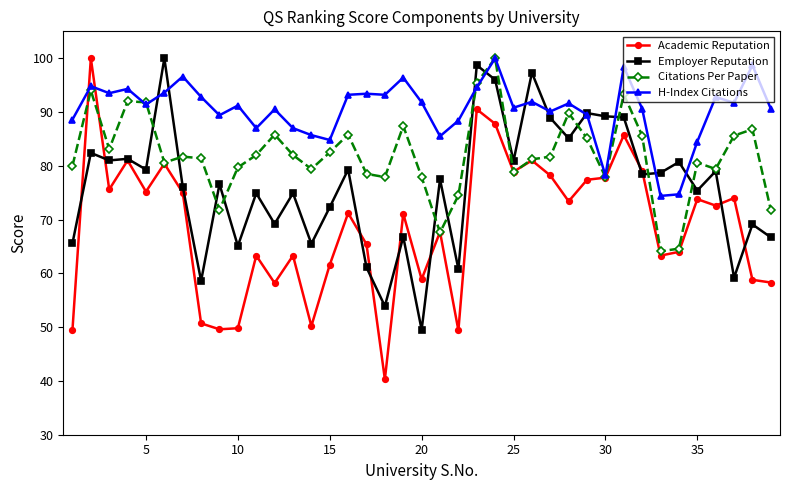

List the series in order of their overall mean, lowest first.

Academic Reputation, Employer Reputation, Citations Per Paper, H-Index Citations